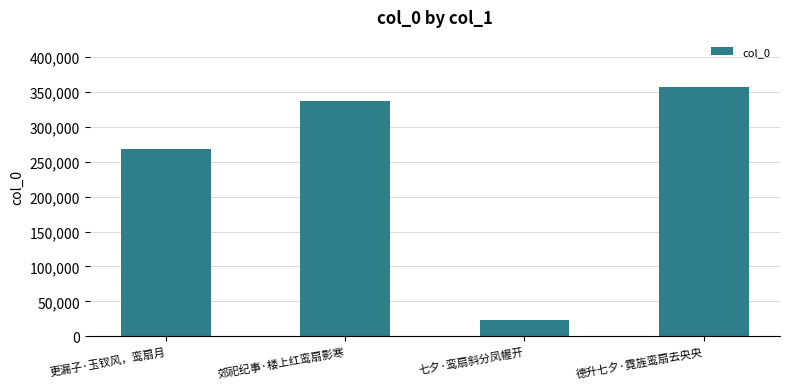

What is the minimum value shown in the chart?

23962